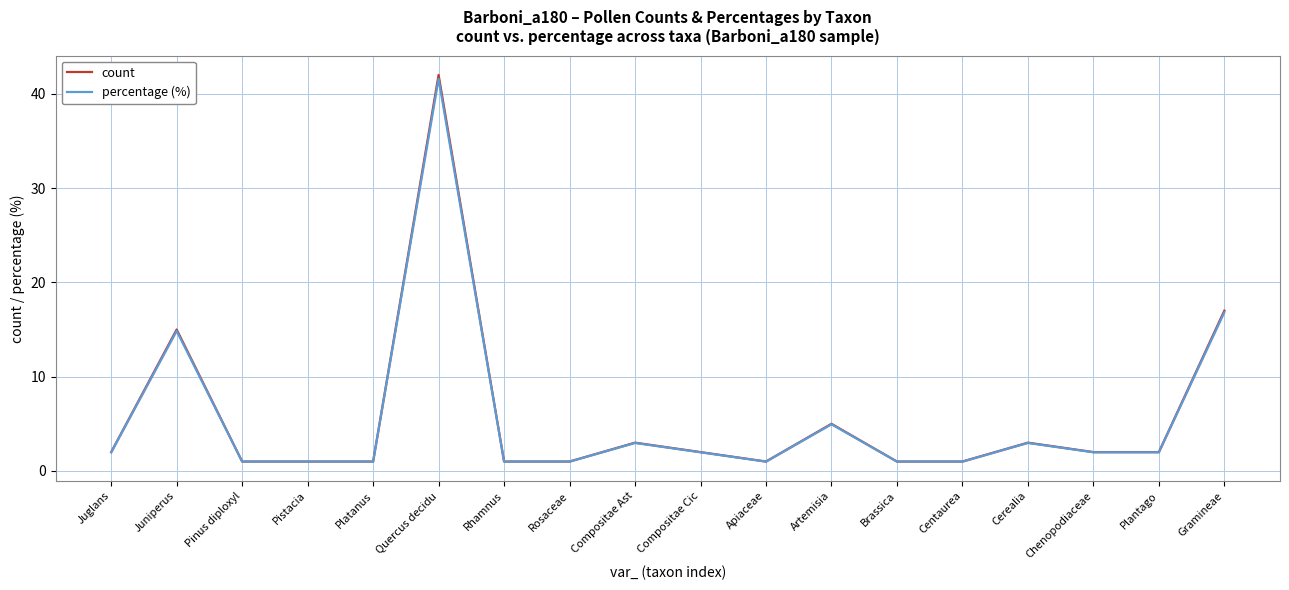

What is the sum of all count values?

101.0